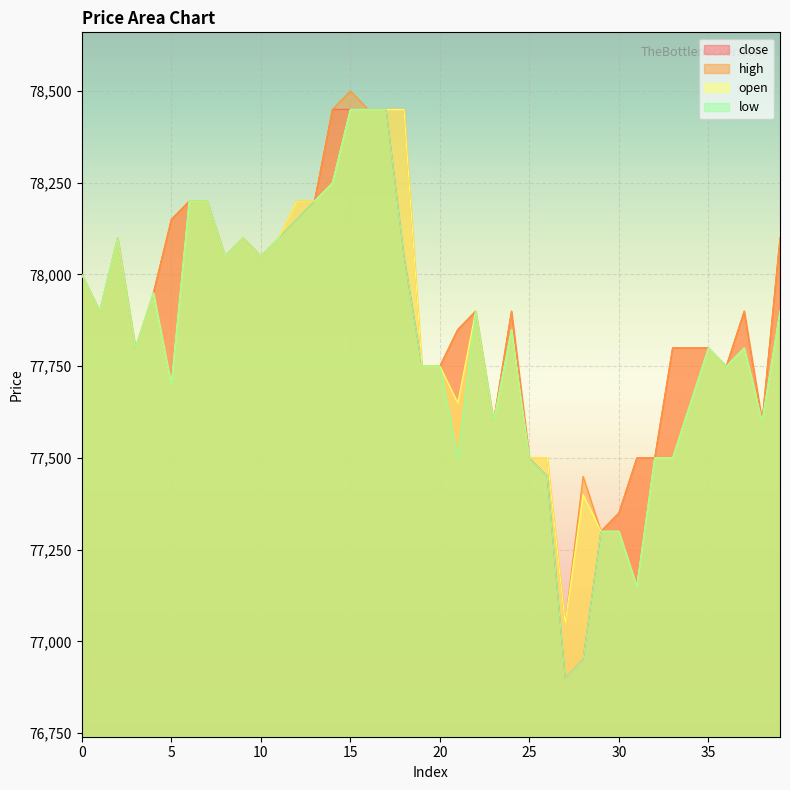

Reading left to right, transcribe all the data shown in this chart.

close: 0=78000	1=77900	2=78100	3=77800	4=77950	5=78150	6=78200	7=78200	8=78050	9=78100	10=78050	11=78100	12=78150	13=78200	14=78450	15=78450	16=78450	17=78450	18=78050	19=77750	20=77750	21=77850	22=77900	23=77600	24=77900	25=77500	26=77450	27=76900	28=76950	29=77300	30=77350	31=77500	32=77500	33=77800	34=77800	35=77800	36=77750	37=77900	38=77600	39=78100
high: 0=78000	1=77900	2=78100	3=77800	4=77950	5=78150	6=78200	7=78200	8=78050	9=78100	10=78050	11=78100	12=78200	13=78200	14=78450	15=78500	16=78450	17=78450	18=78450	19=77750	20=77750	21=77850	22=77900	23=77600	24=77900	25=77500	26=77500	27=77050	28=77450	29=77300	30=77350	31=77500	32=77500	33=77800	34=77800	35=77800	36=77750	37=77900	38=77600	39=78100
open: 0=78000	1=77900	2=78100	3=77800	4=77950	5=77700	6=78200	7=78200	8=78050	9=78100	10=78050	11=78100	12=78200	13=78200	14=78250	15=78450	16=78450	17=78450	18=78450	19=77750	20=77750	21=77650	22=77900	23=77600	24=77850	25=77500	26=77500	27=77050	28=77400	29=77300	30=77300	31=77150	32=77500	33=77500	34=77650	35=77800	36=77750	37=77800	38=77600	39=77900
low: 0=78000	1=77900	2=78100	3=77800	4=77950	5=77700	6=78200	7=78200	8=78050	9=78100	10=78050	11=78100	12=78150	13=78200	14=78250	15=78450	16=78450	17=78450	18=78050	19=77750	20=77750	21=77500	22=77900	23=77600	24=77850	25=77500	26=77450	27=76900	28=76950	29=77300	30=77300	31=77150	32=77500	33=77500	34=77650	35=77800	36=77750	37=77800	38=77600	39=77900